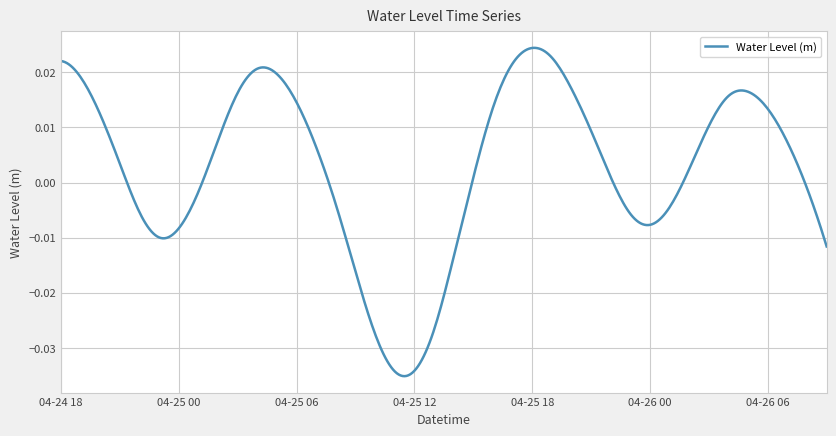

What is the difference between the maximum and minimum values?

0.1